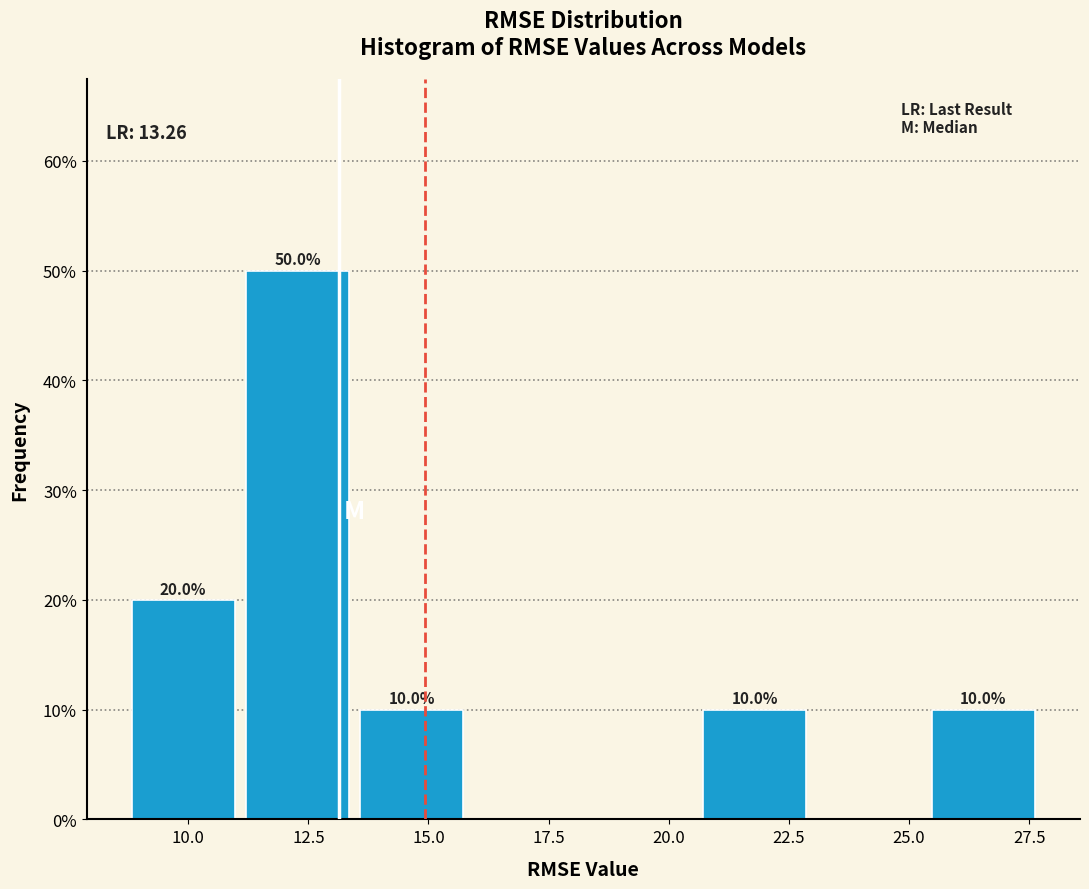

Which range on the x-axis has the tallest bar?

11.0 to 13.5